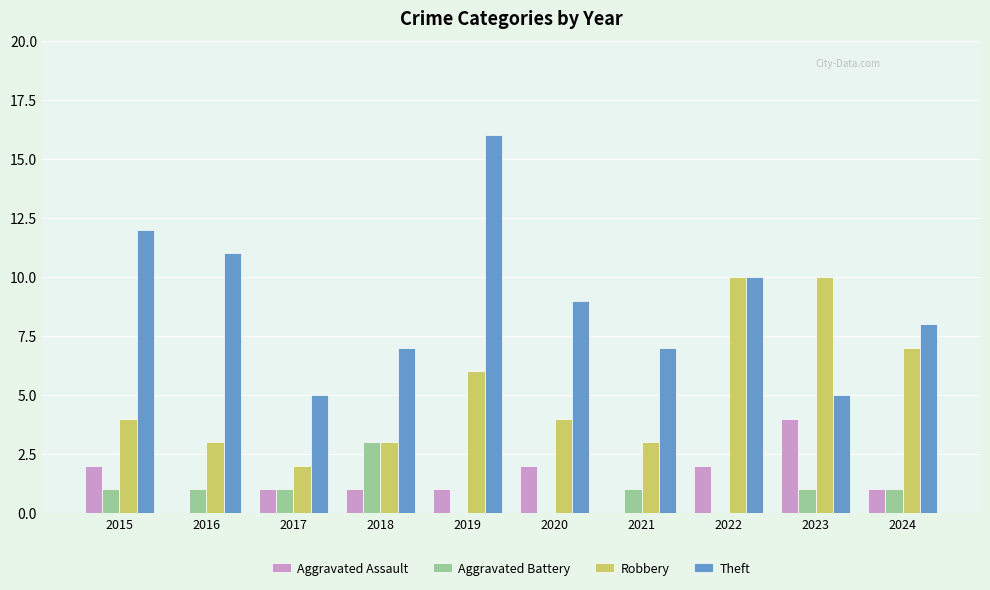

How many categories are shown in the chart?

10